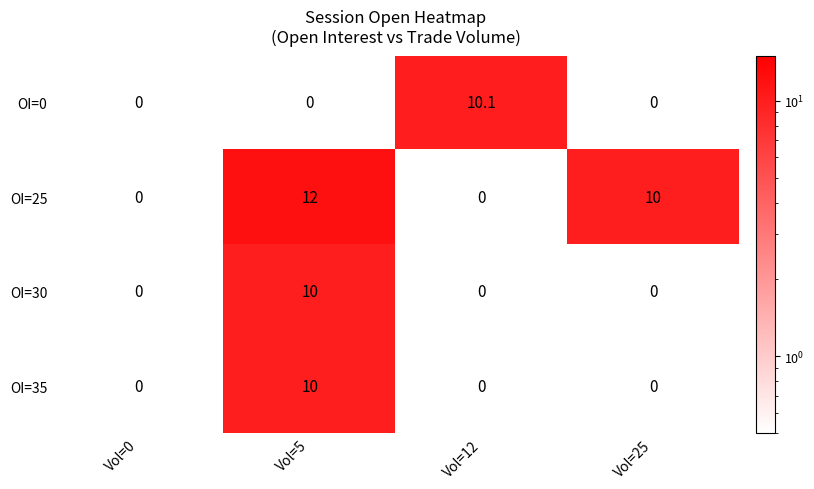

True or false: OI=25 has a value of 10.0 at Vol=25.

True